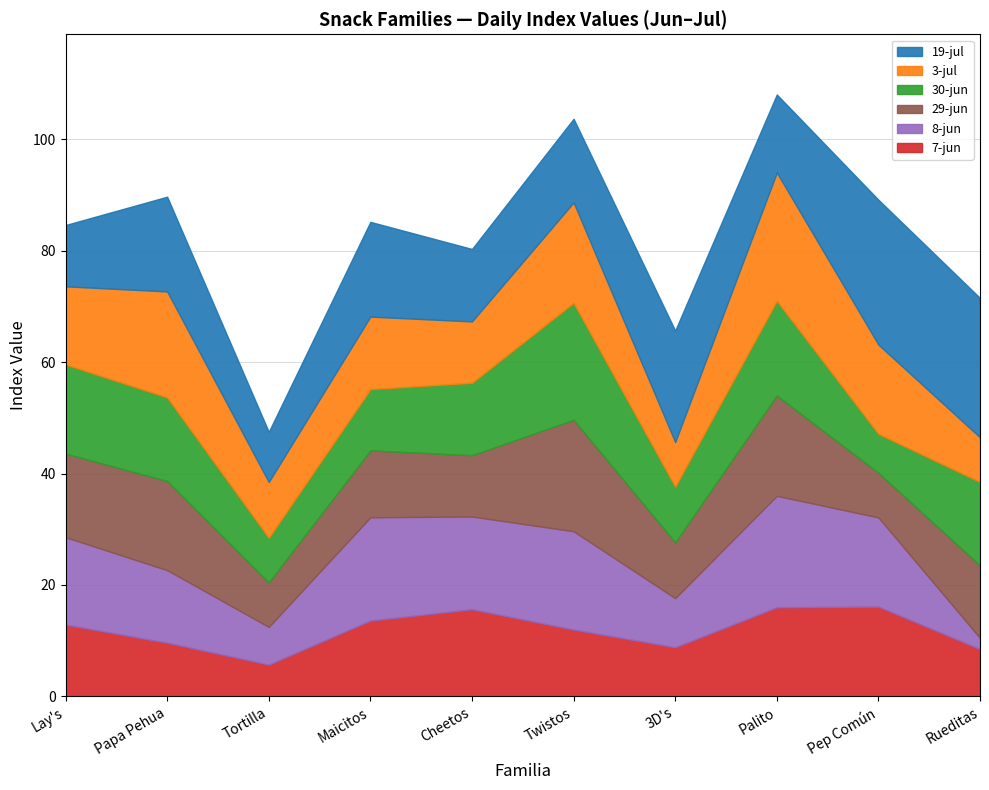

True or false: 8-jun and 30-jun intersect in this chart.

True